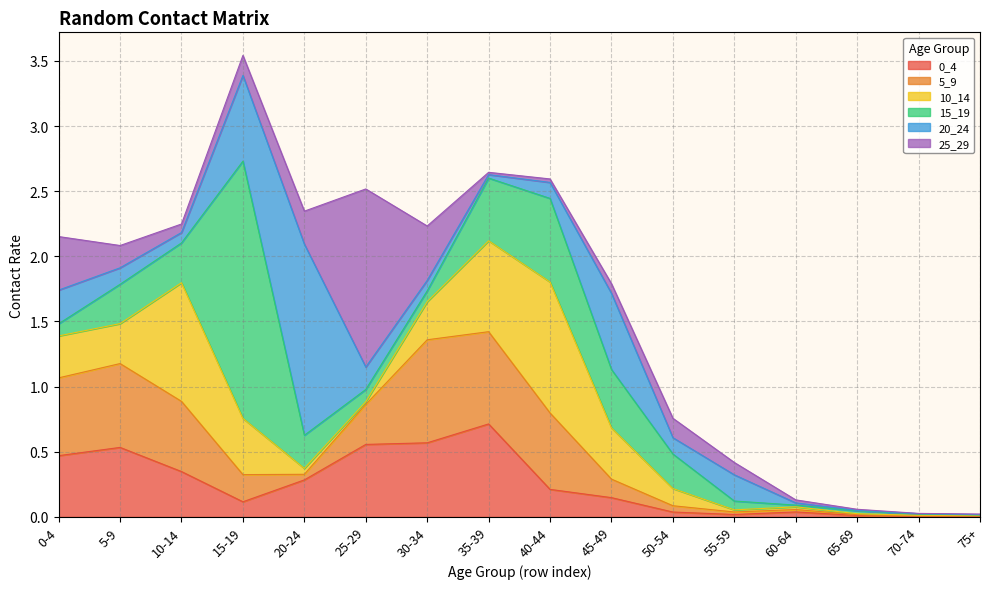

After their last crossing, which series has the higher values: 15_19 or 10_14?

10_14